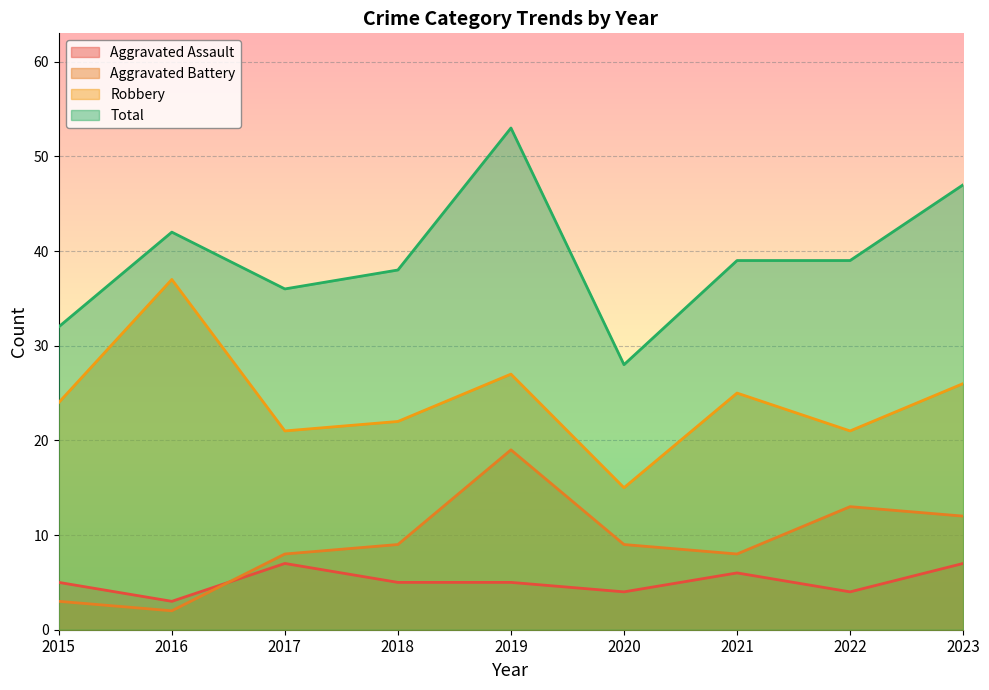

True or false: Aggravated Battery and Total cross at least once.

False